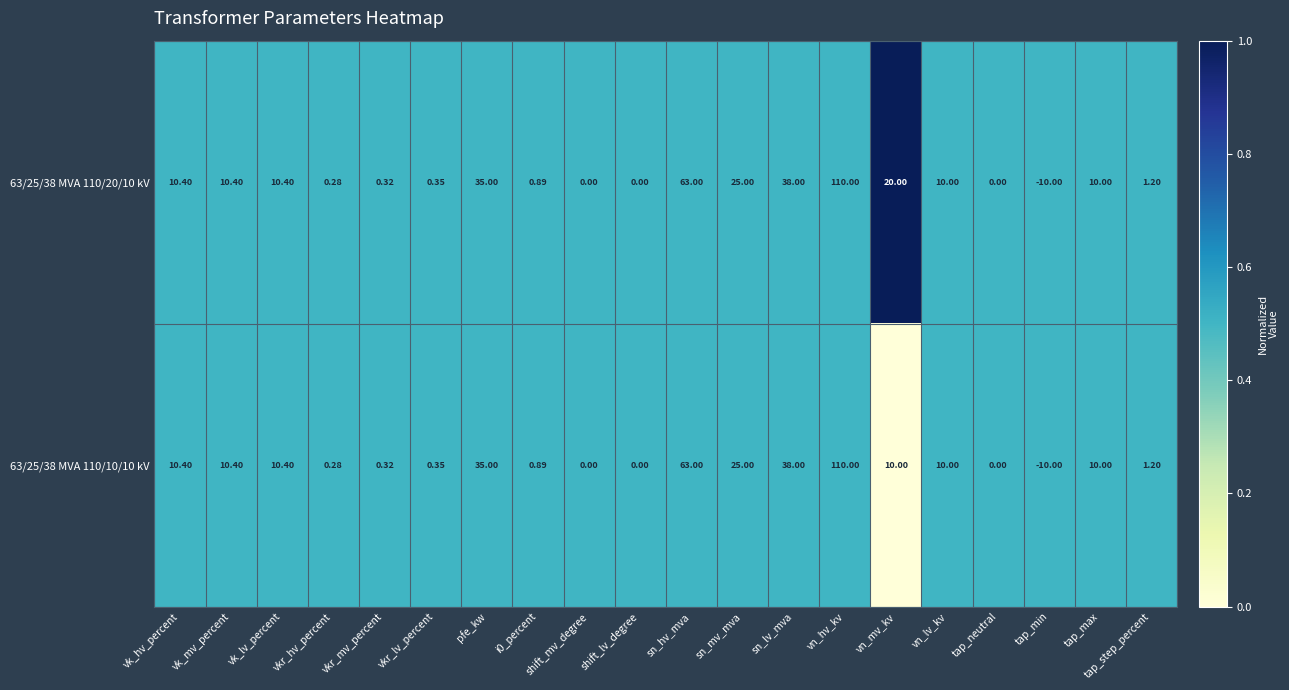

Which category has the highest value across all series?

vn_hv_kv